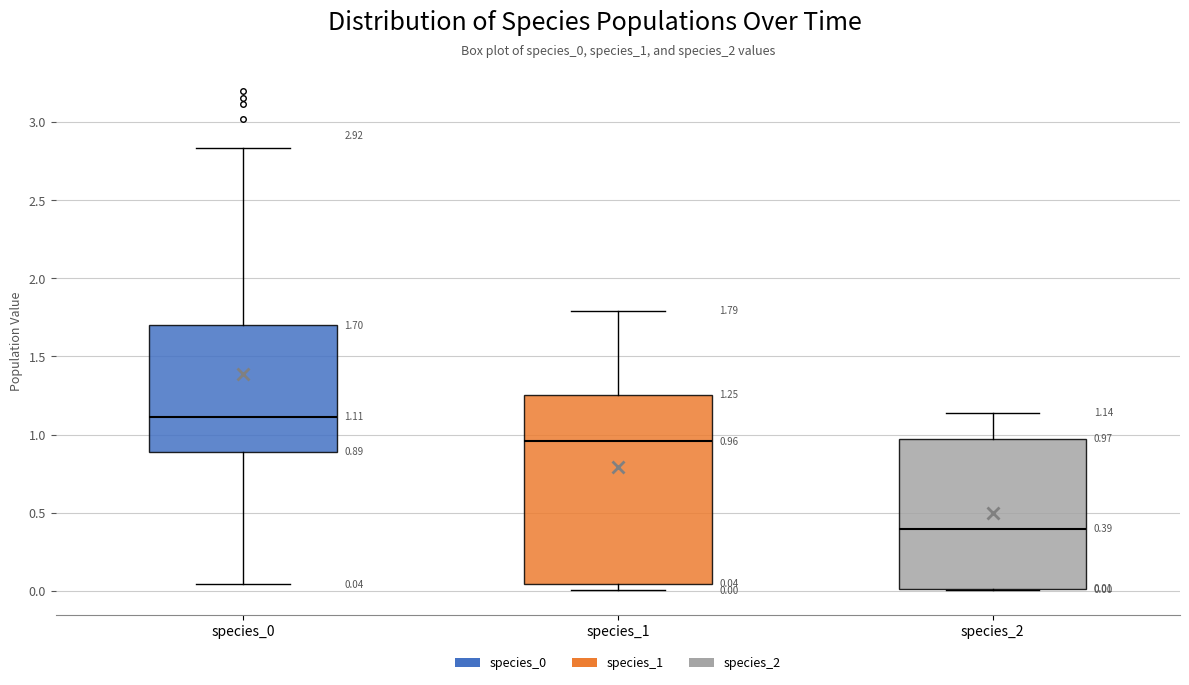

Which box's median line is the lowest?

species_2